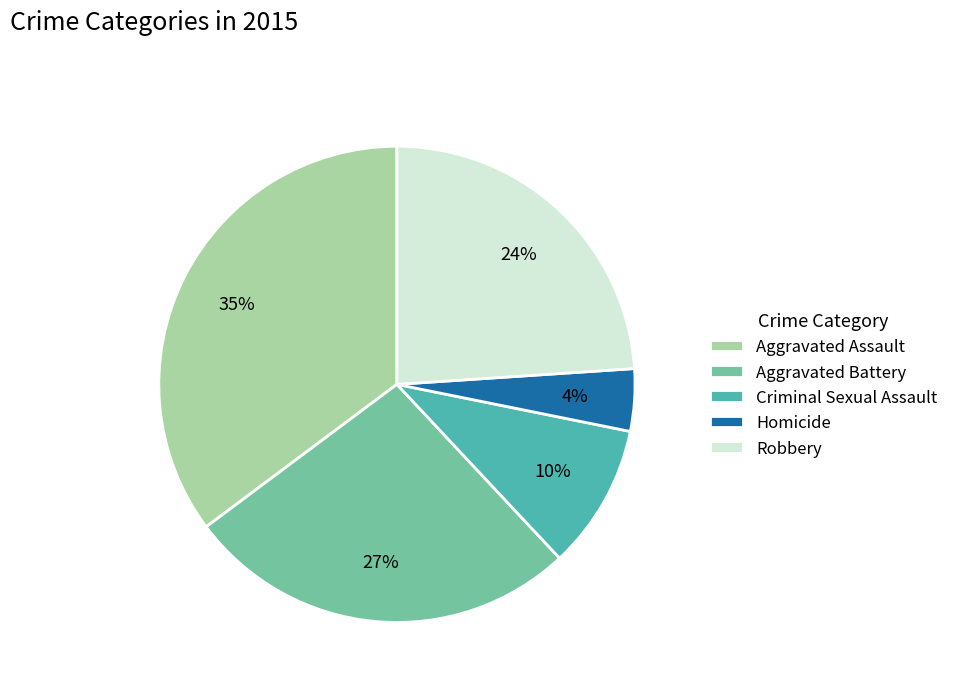

To the nearest percent, what is the combined percentage of Criminal Sexual Assault and Robbery?

34%